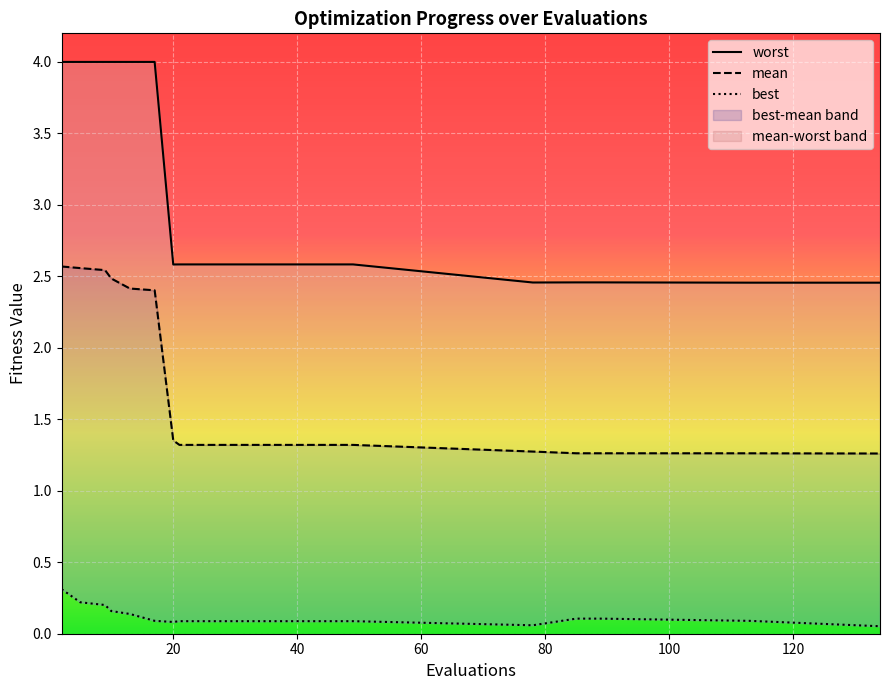

True or false: best and mean intersect in this chart.

False